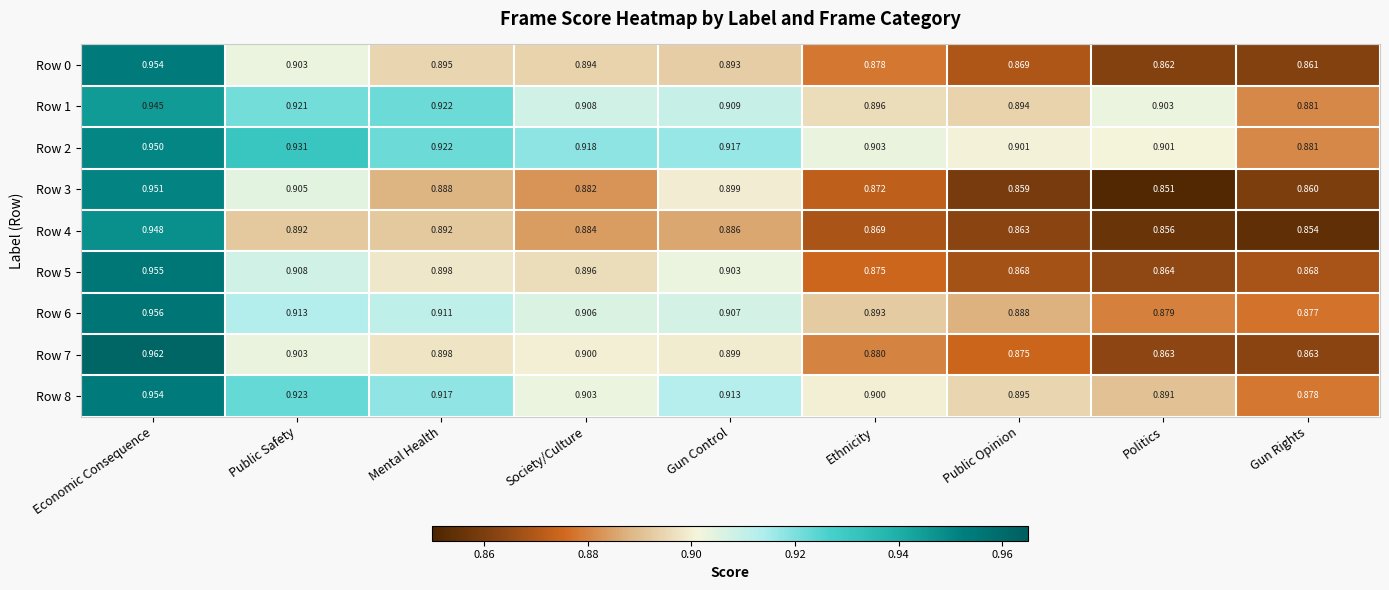

At which category is the sum across all series the highest?

Economic Consequence